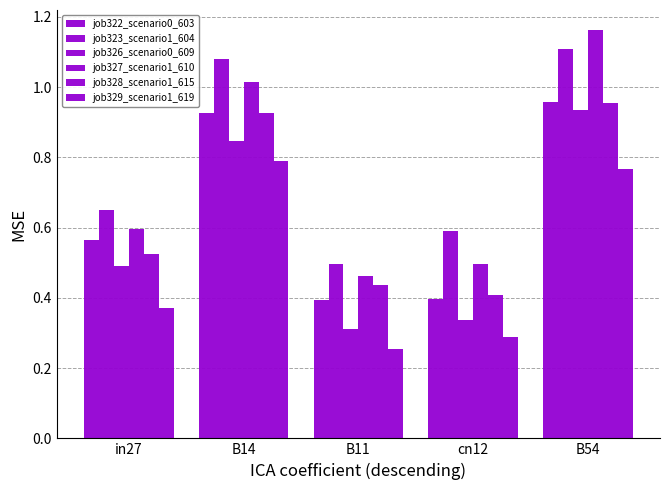

Which series has the largest total across all categories?

job323_scenario1_604